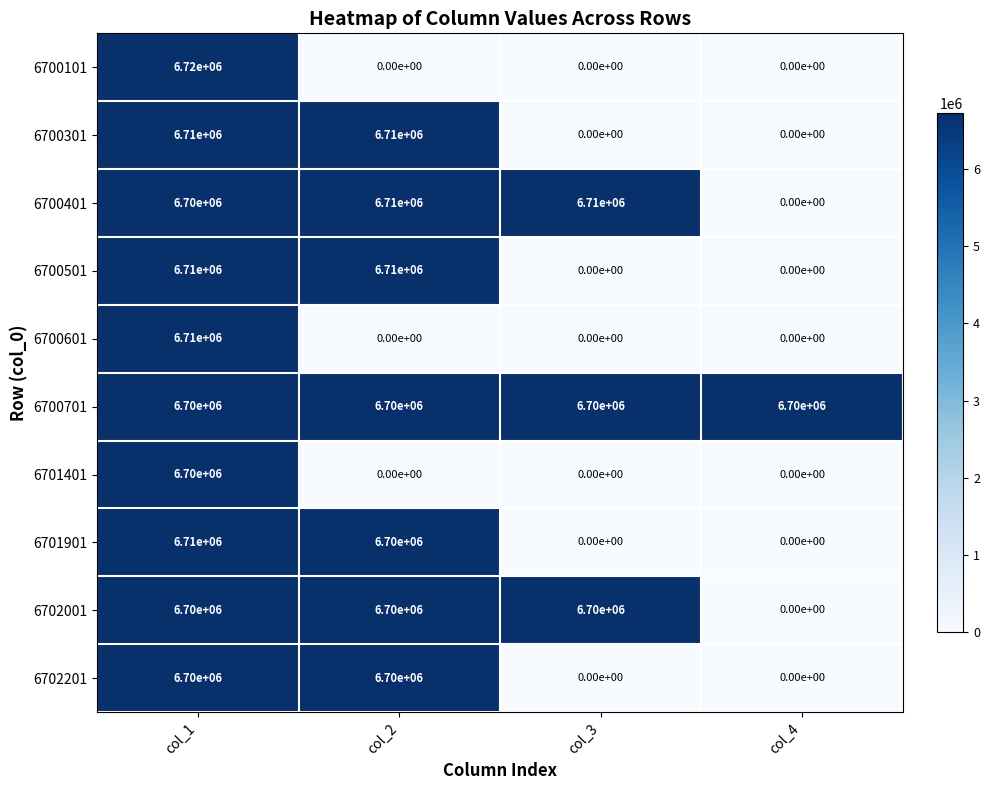

Which category has the lowest value in the 6702001 series?

col_4